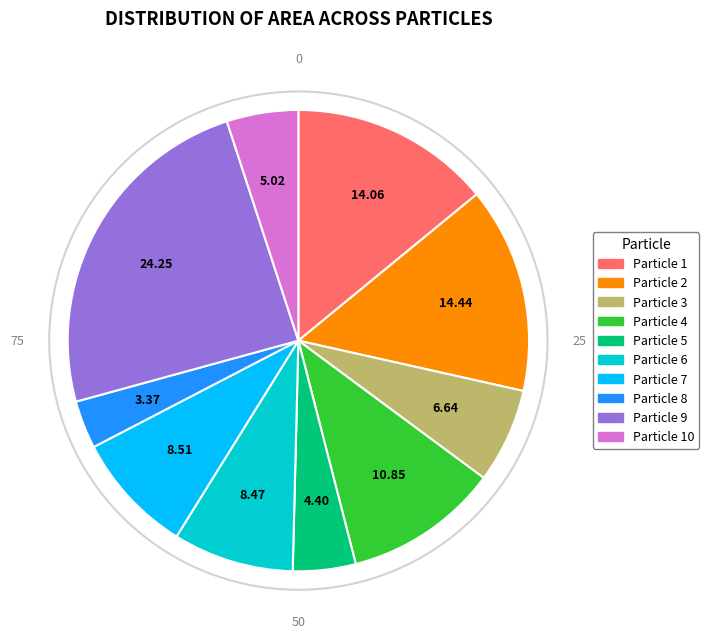

Which category has the smallest portion of the pie?

8